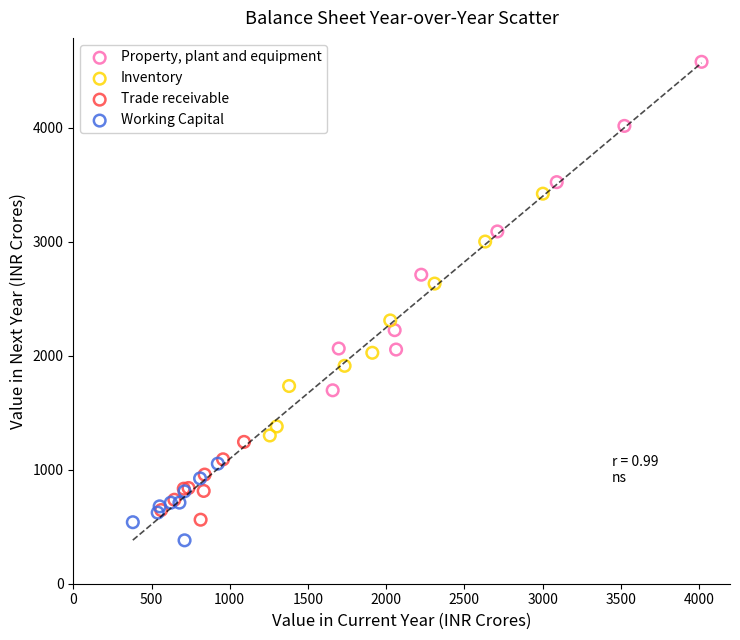

Which series reaches the minimum Y coordinate?

Working Capital